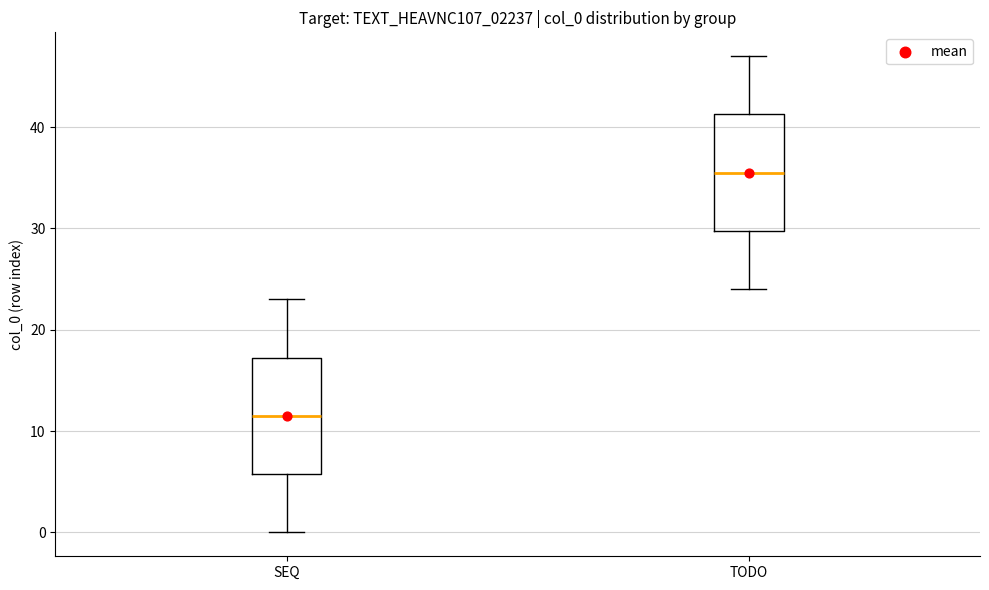

Reading left to right, transcribe this box plot: for each box, give where its median line is, the range the box spans, and where its two whiskers end, as read against the y-axis. The values are not printed on the chart, so give them approximately, as read against the axis.

SEQ: median 12, box 6 to 17, whiskers 0 to 23
TODO: median 36, box 30 to 41, whiskers 24 to 47